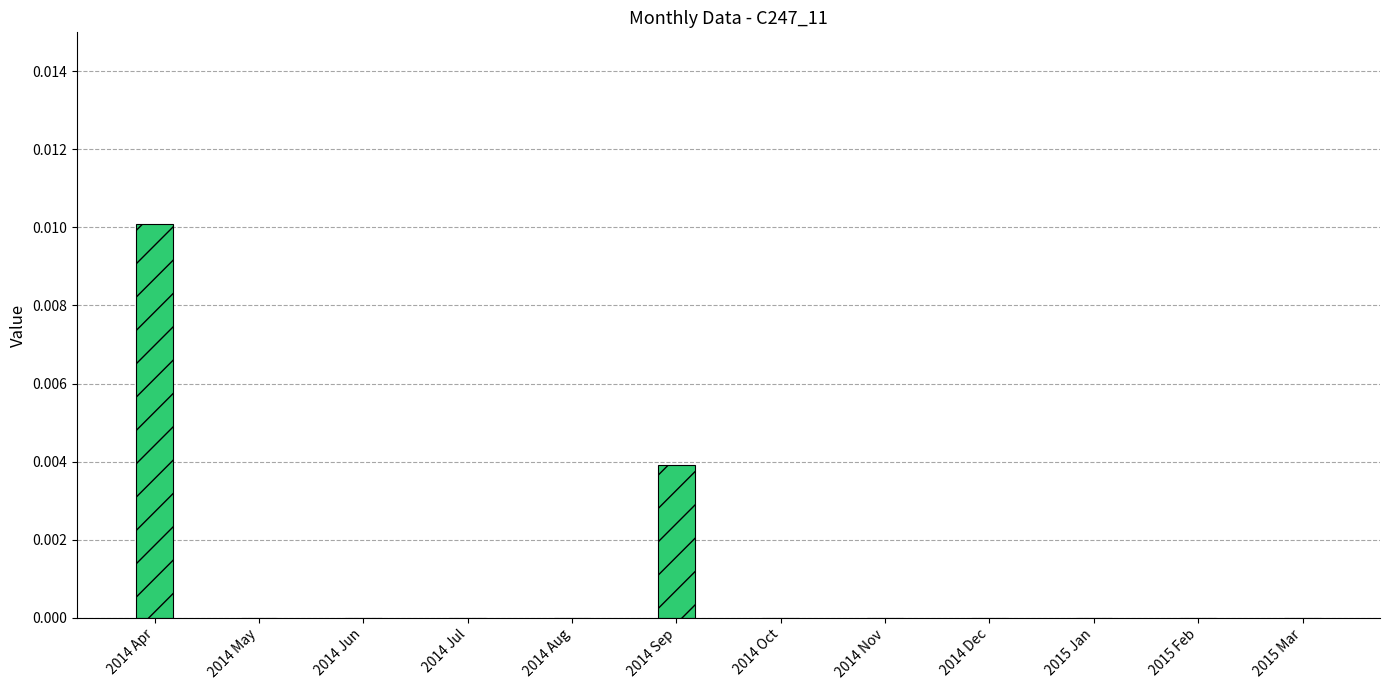

Between 2014 Jun and 2014 Sep, which is larger?

2014 Sep